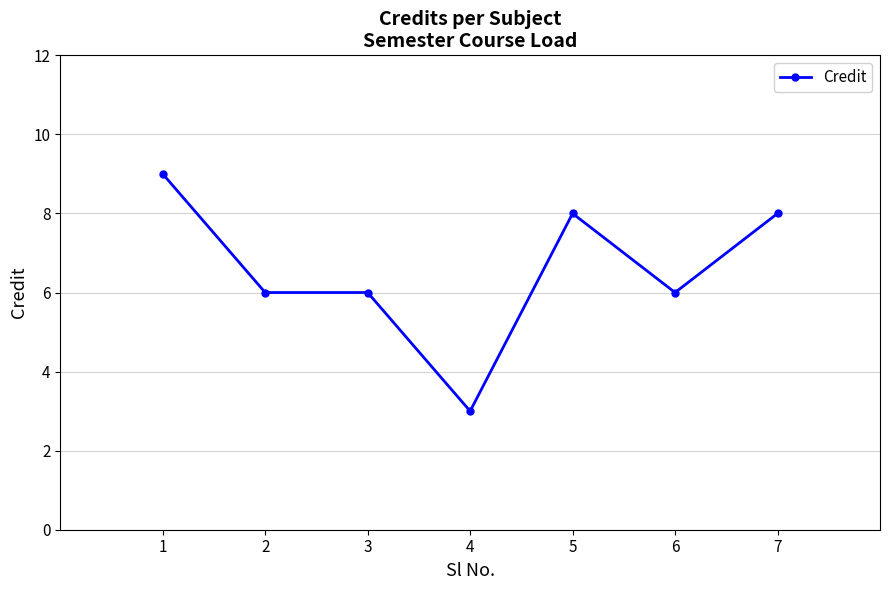

Which category has the lowest value across all series?

4